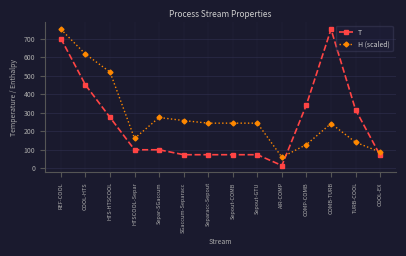

Count the number of categories in the chart.

14